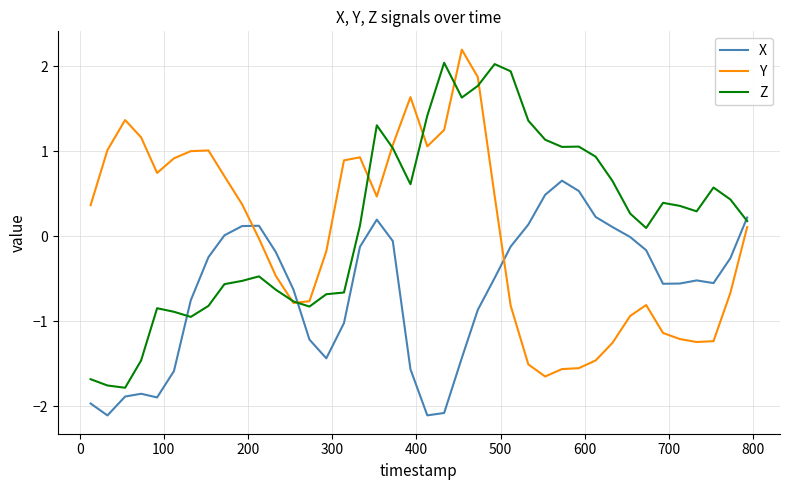

List the series in order of their overall mean, lowest first.

X, Y, Z